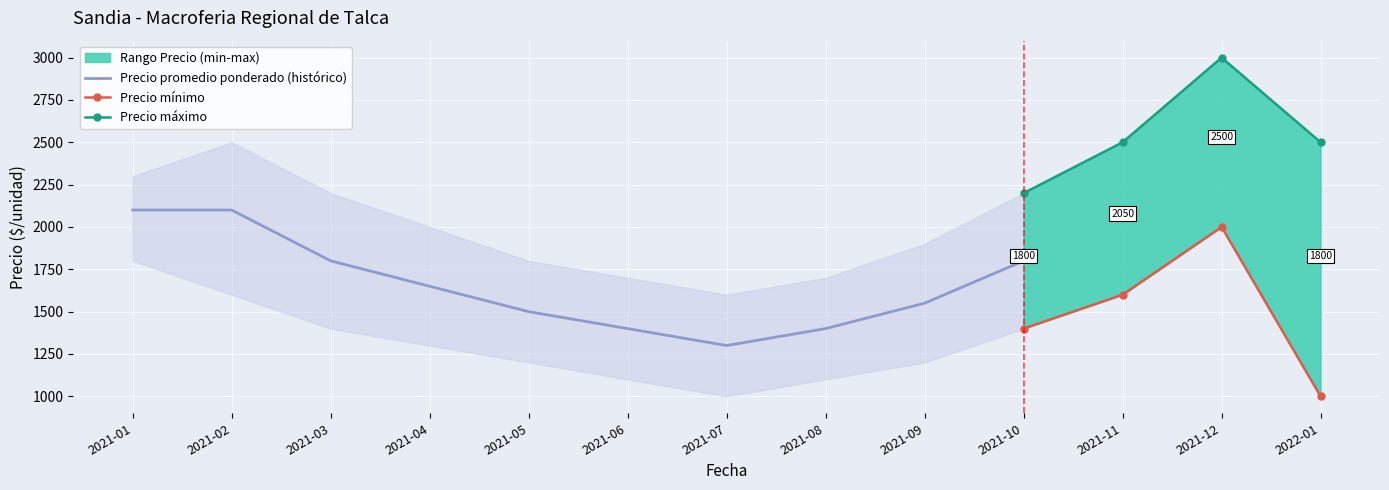

True or false: Precio mínimo has more than 2 points higher than both neighbors.

False